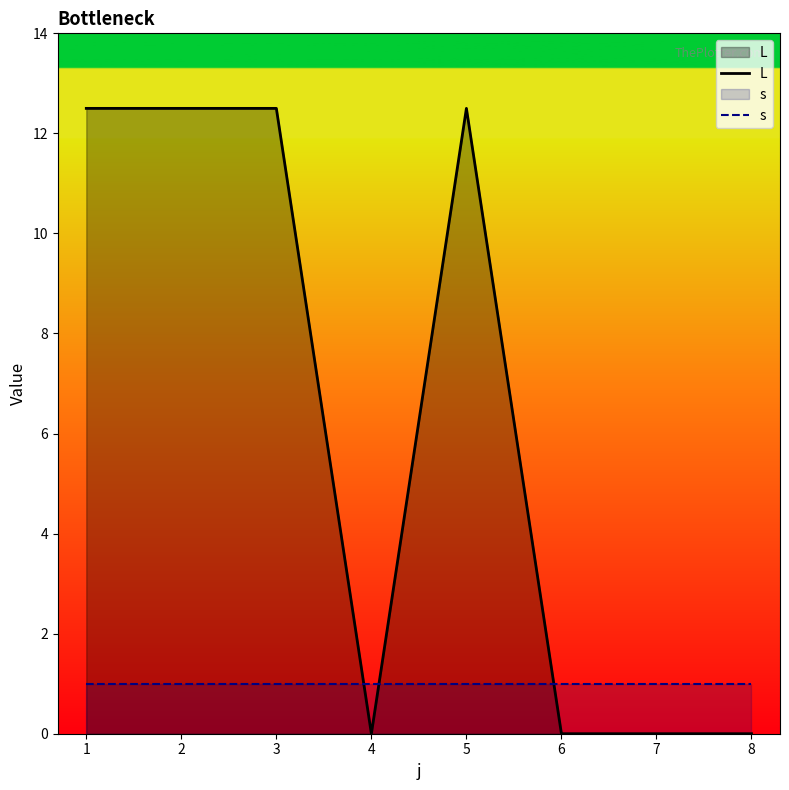

Is the value of s at 7 greater than the value of L at 4?

Yes